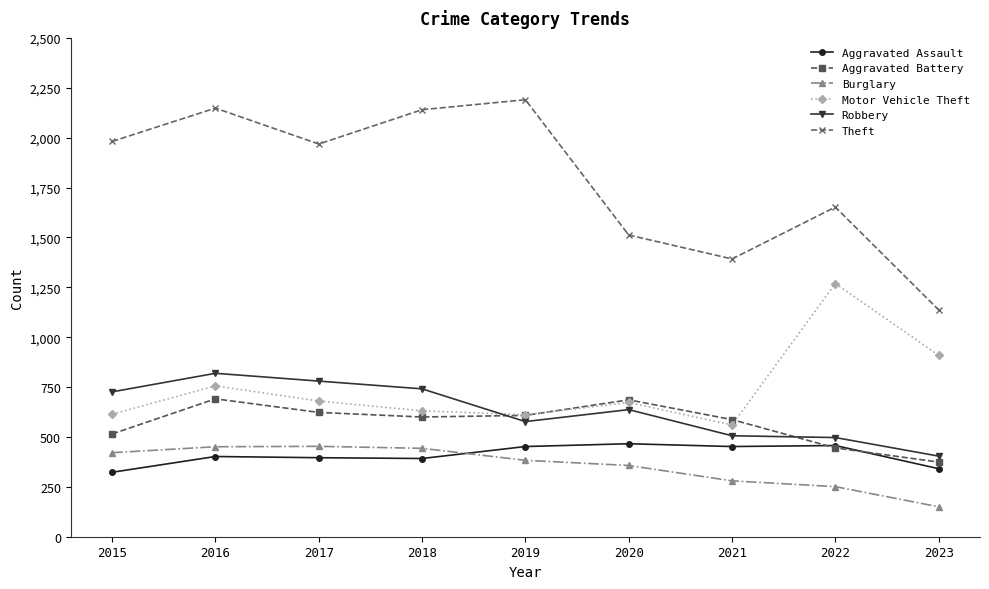

Which series has the largest range (max minus min)?

Theft